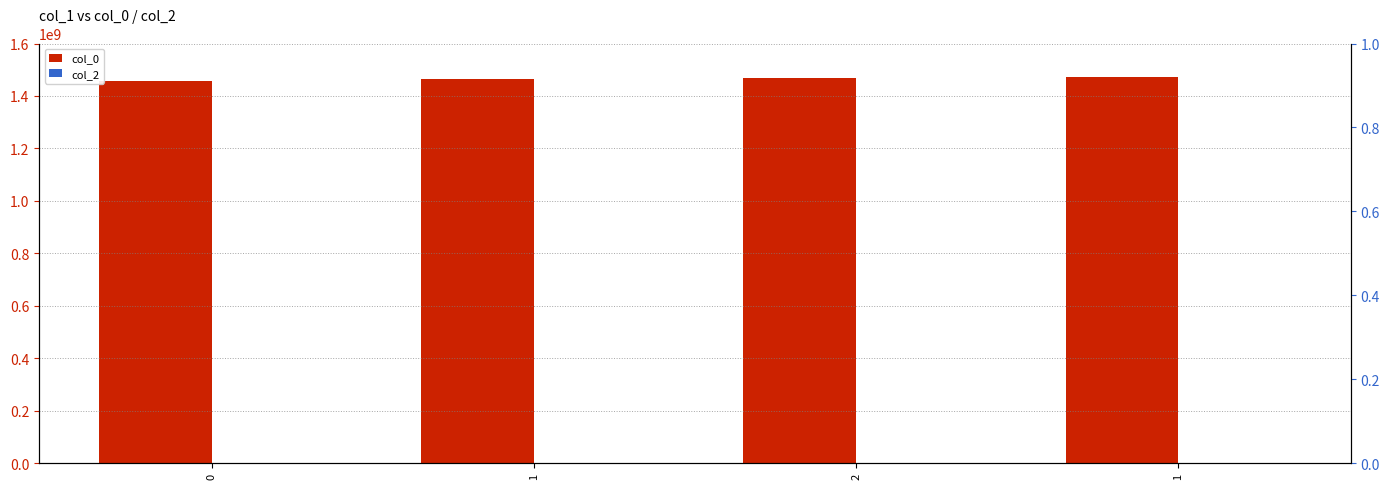

Is it true that col_0 equals 2492804447 at 0?

False